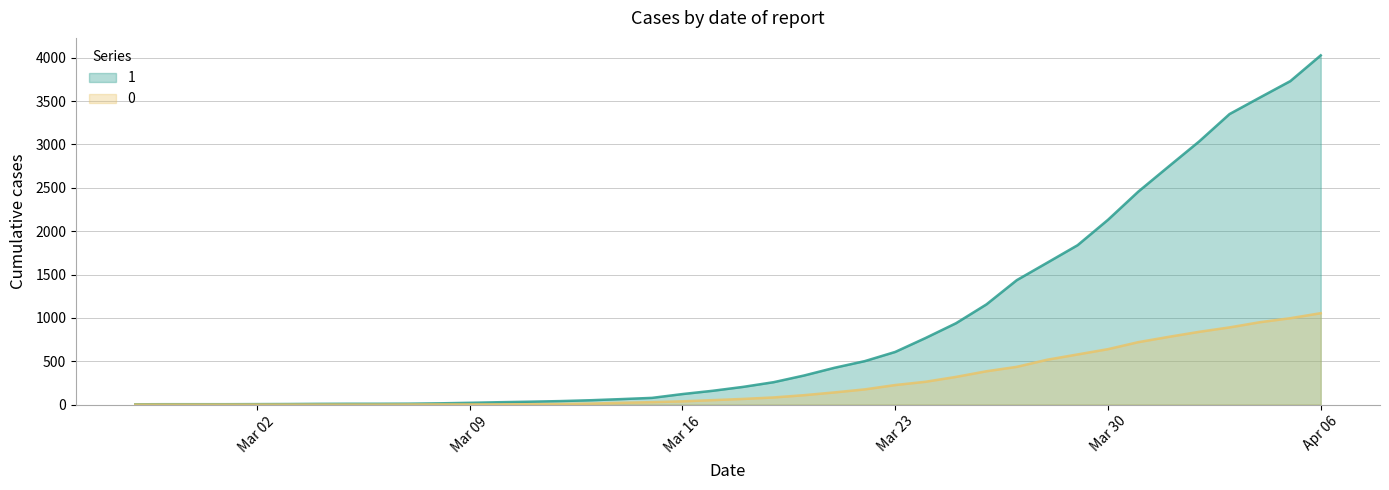

At 2020-04-05, list the series in order from largest to smallest.

1, 0